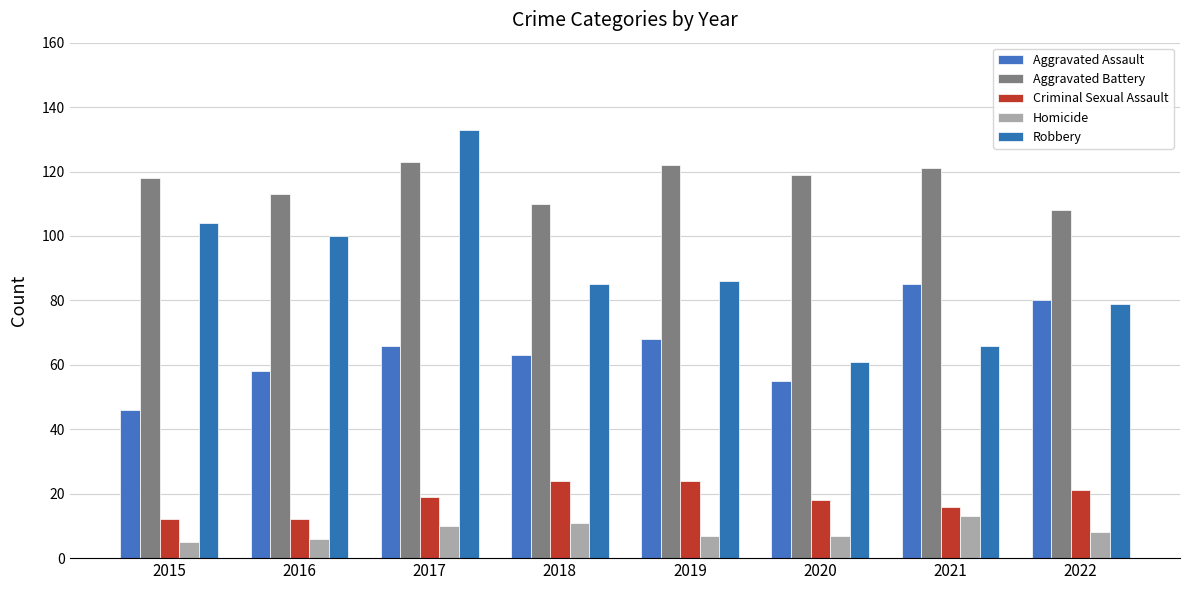

What is the highest value of the Criminal Sexual Assault series?

24